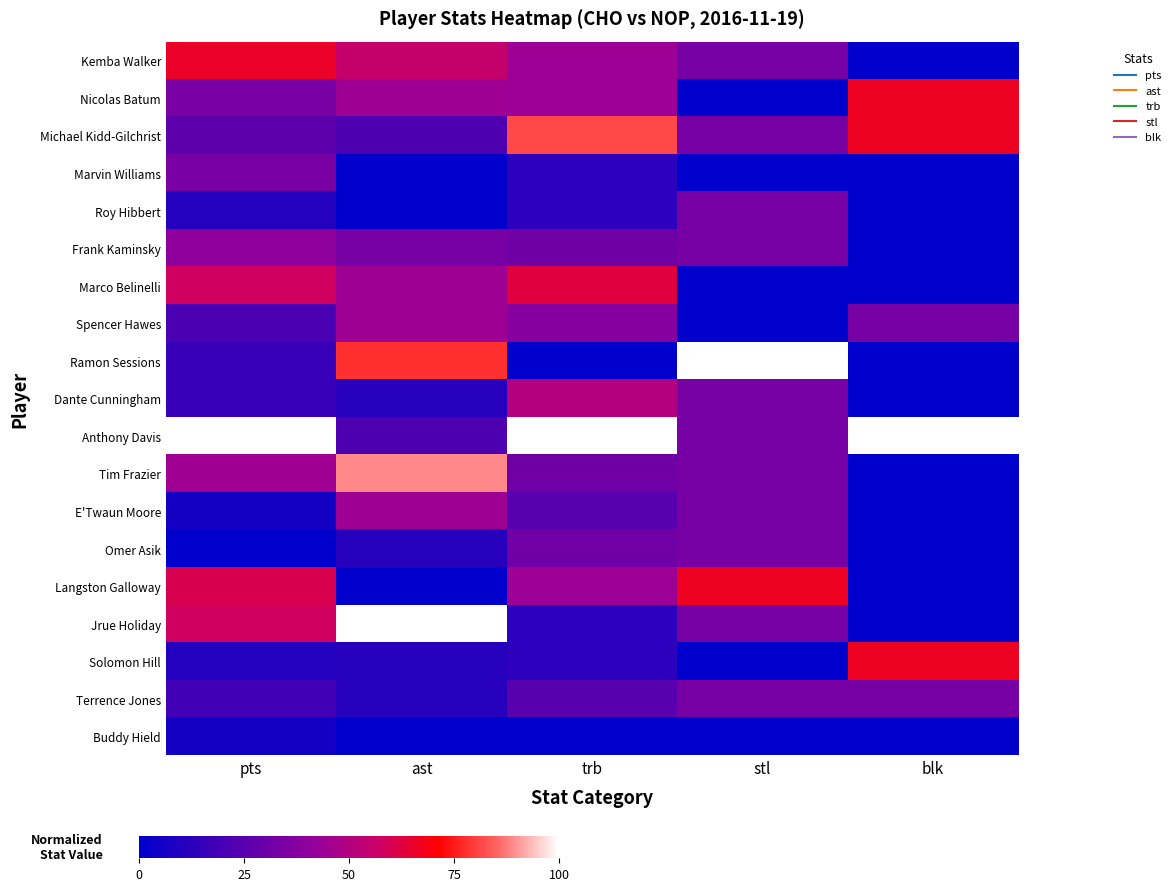

Rank the series at stl from highest to lowest value.

Ramon Sessions, Langston Galloway, Kemba Walker, Michael Kidd-Gilchrist, Roy Hibbert, Frank Kaminsky, Dante Cunningham, Anthony Davis, Tim Frazier, E'Twaun Moore, Omer Asik, Jrue Holiday, Terrence Jones, Nicolas Batum, Marvin Williams, Marco Belinelli, Spencer Hawes, Solomon Hill, Buddy Hield